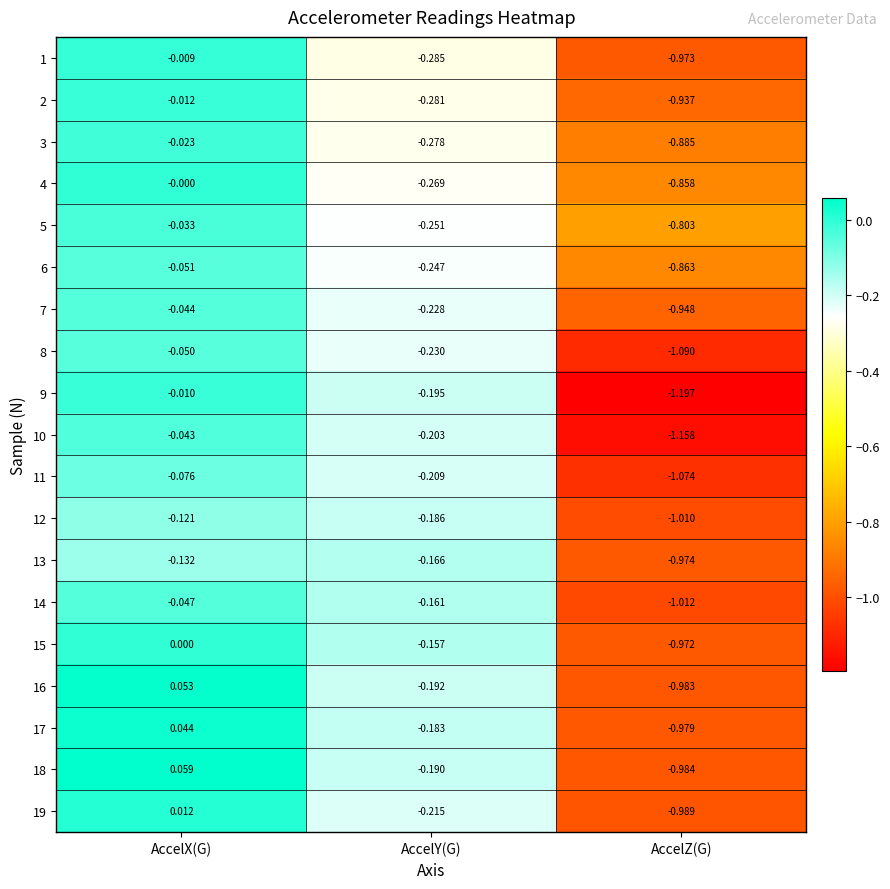

Where is 10 nearest to the value 0?

AccelX(G)